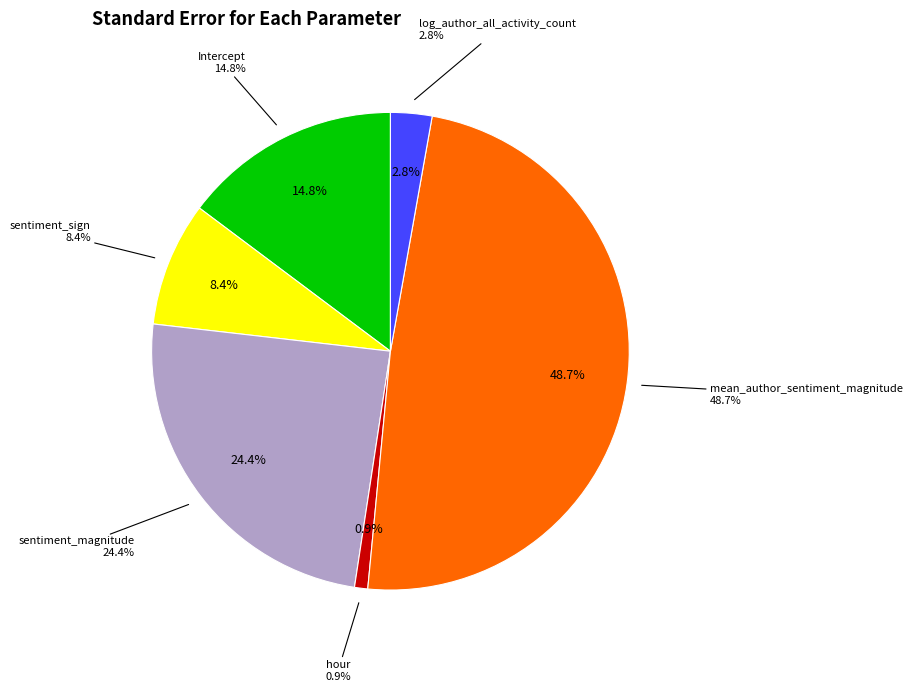

Between sentiment_magnitude and sentiment_sign, which is larger?

sentiment_magnitude